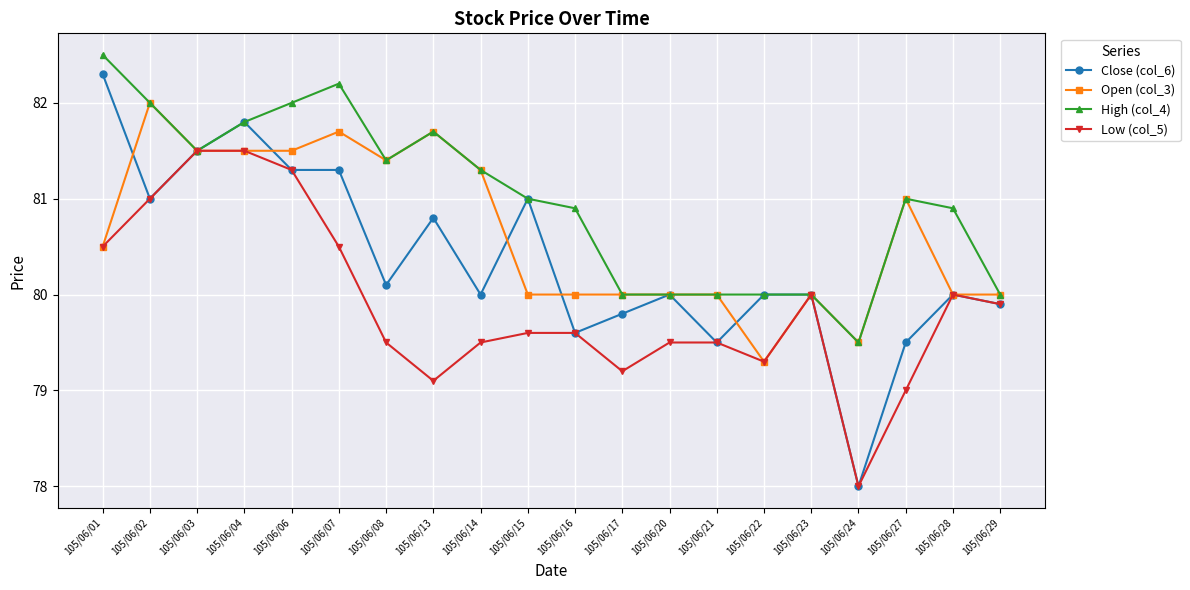

Read the Close (col_6) value at 105/06/06.

81.3